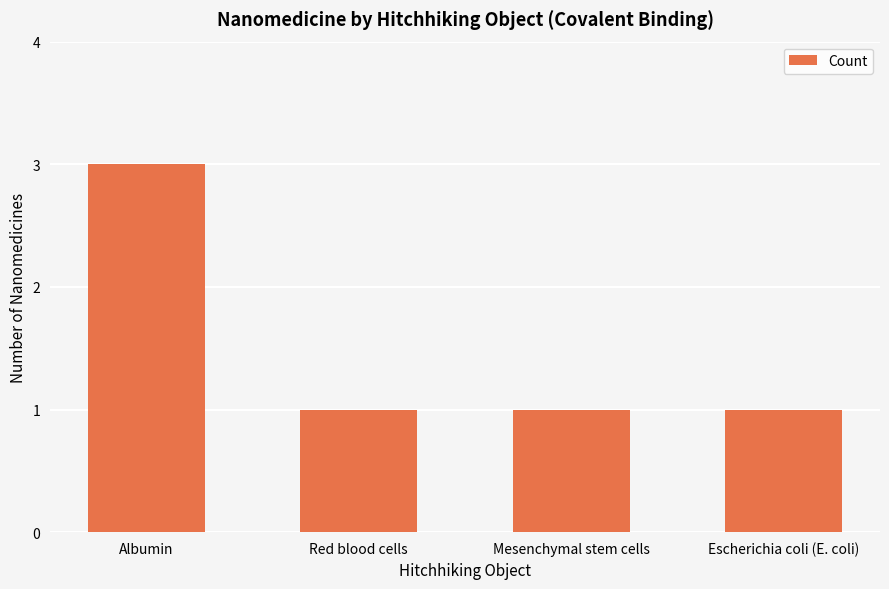

Is it true that the value at Albumin is 3?

True